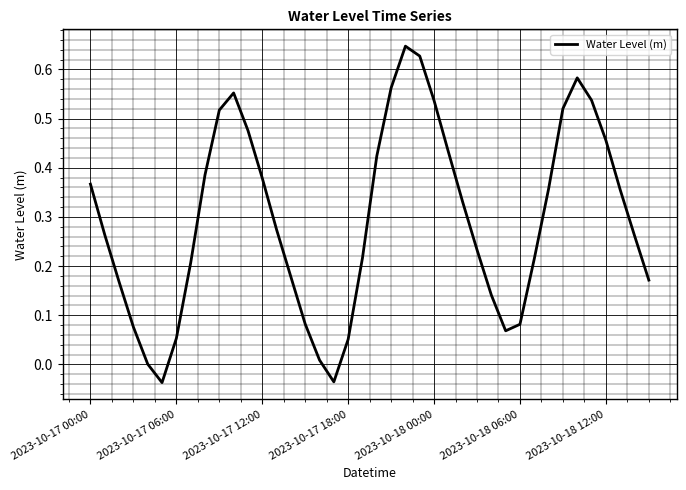

What is the difference between the maximum and minimum values?

0.7